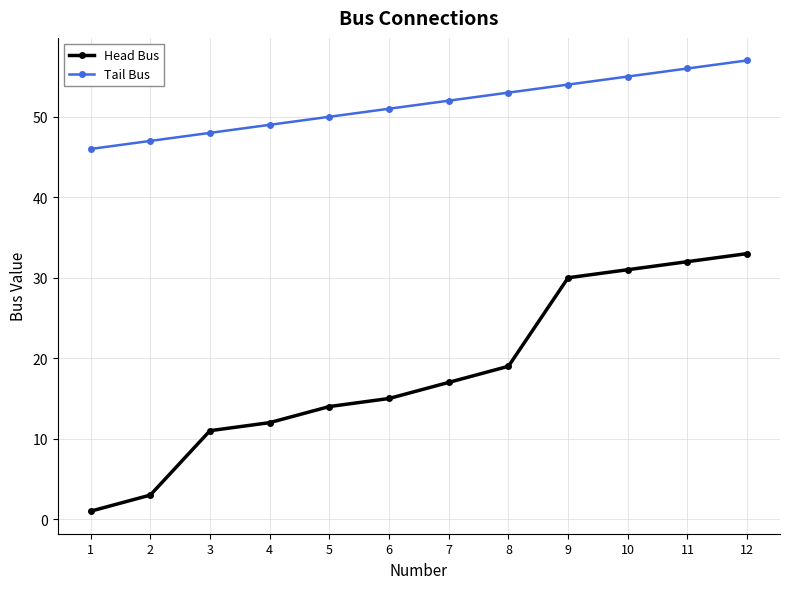

Reading left to right, transcribe all the data shown in this chart.

Head Bus: 1	3	11	12	14	15	17	19	30	31	32	33
Tail Bus: 46	47	48	49	50	51	52	53	54	55	56	57